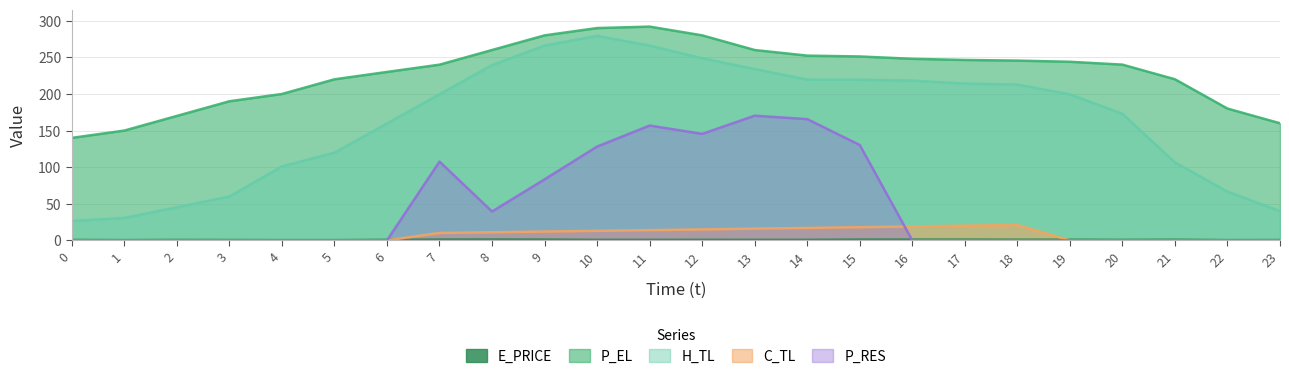

What is the sum of all E_PRICE values?

17.7